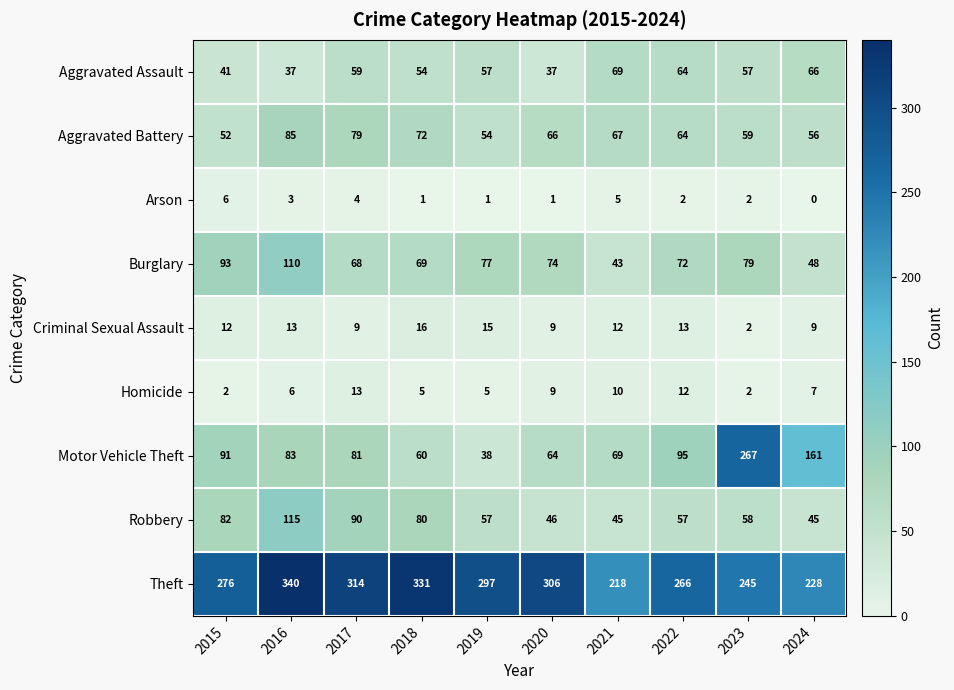

What is the sum of the Robbery values at 2016 and 2017?

205